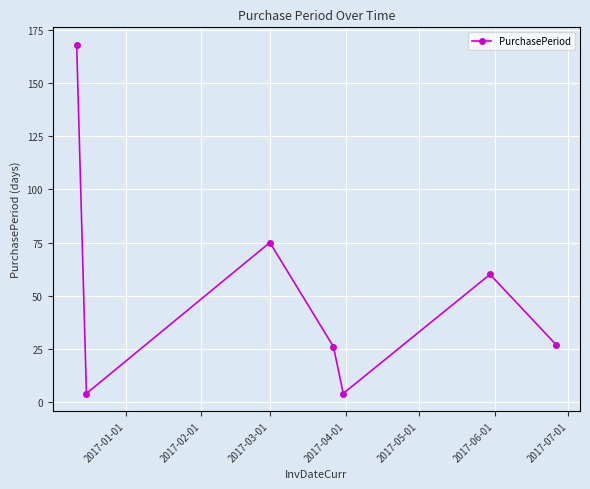

What is the value of the 7th point from the left?

27